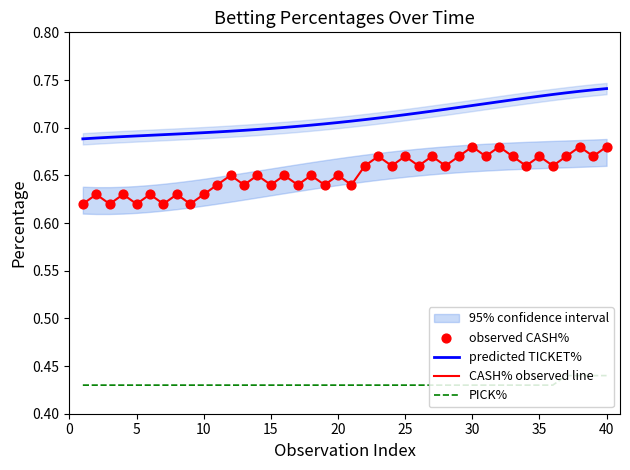

Which series reaches the minimum Y coordinate?

PICK%